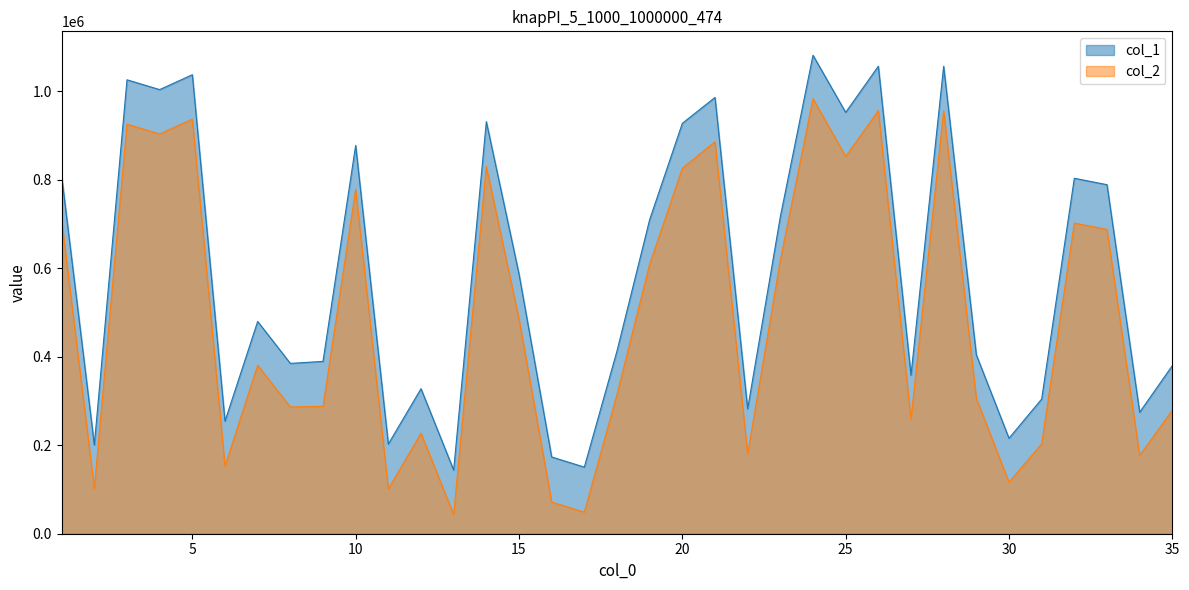

Reading left to right, list all the values displayed in this chart.

col_1: 808022	200683	1026282	1004116	1037778	254481	479899	385076	389653	877867	202725	327868	143742	931690	587314	173566	150581	413166	710181	927851	986412	282233	716597	1081776	952622	1056911	358517	1056919	404449	215819	304444	803665	789160	274624	379983
col_2: 707537	102255	925999	903770	937452	152773	380907	286582	287881	778842	101001	227212	43335	830541	485746	71616	48857	314675	609408	826136	886468	180379	618332	983627	852929	956352	258793	956228	306273	116363	203228	702265	688108	176551	279322